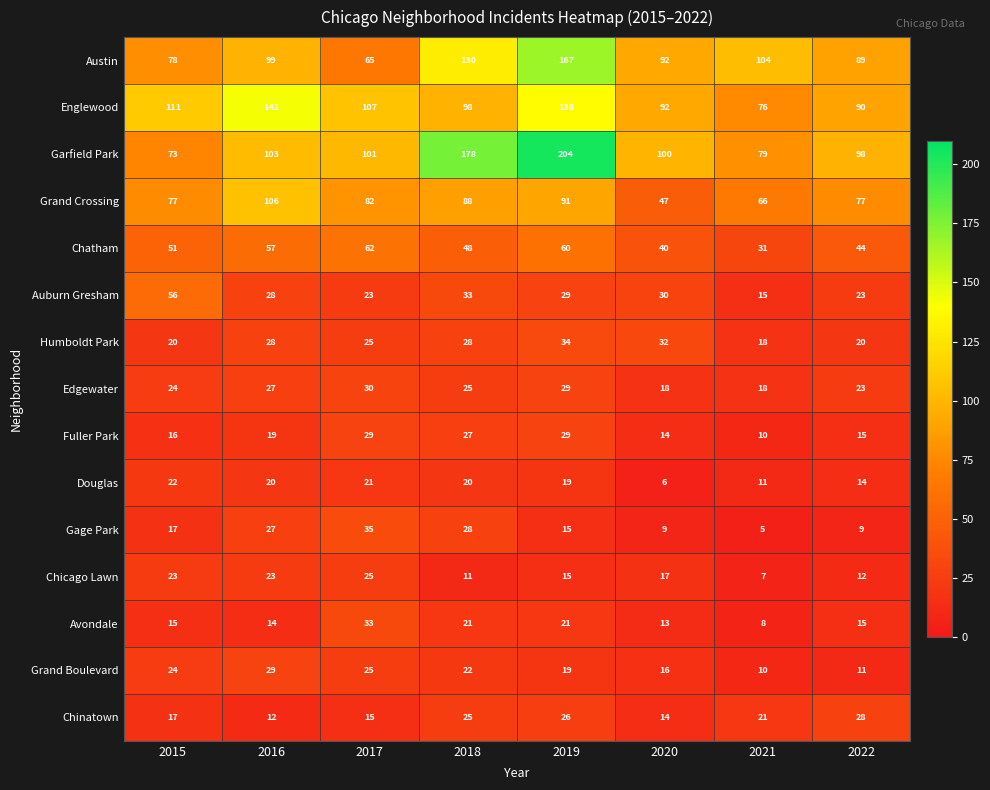

What is the total value across all series at 2017?

678